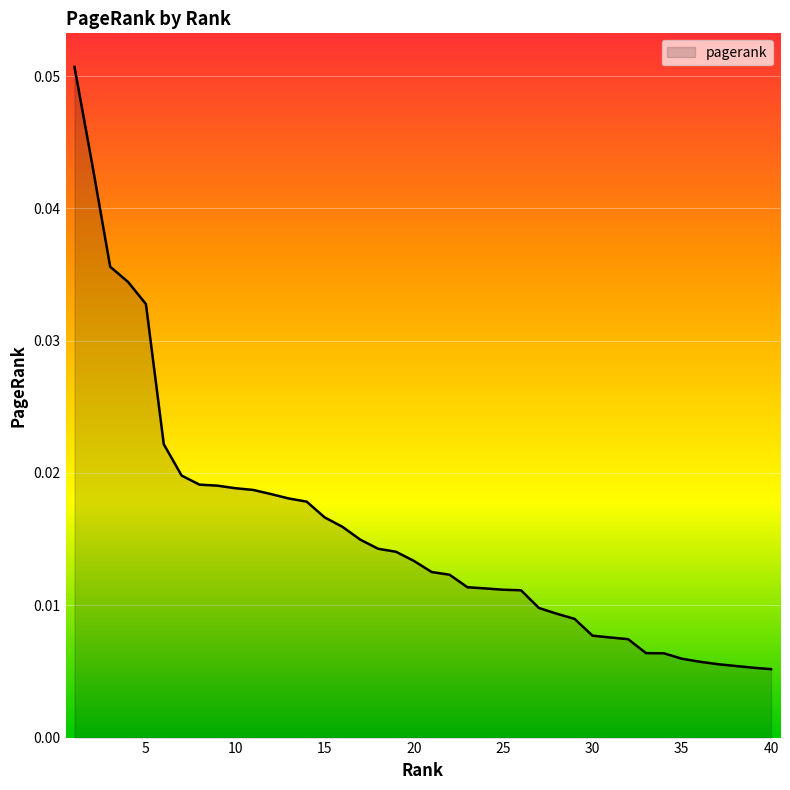

How many distinct data groups are displayed?

1